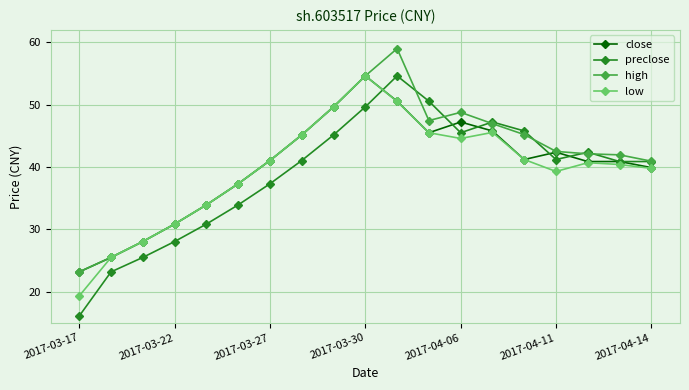

How many interior local peaks does the preclose series have?

3